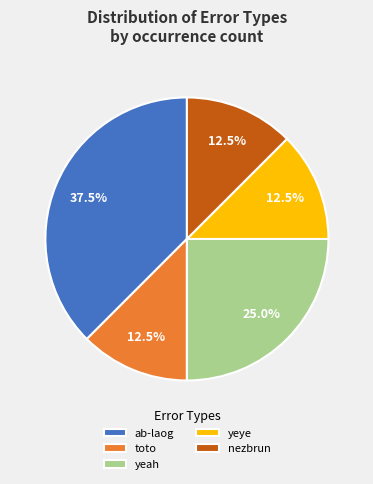

How much of the chart is everything except yeah?

75.0%